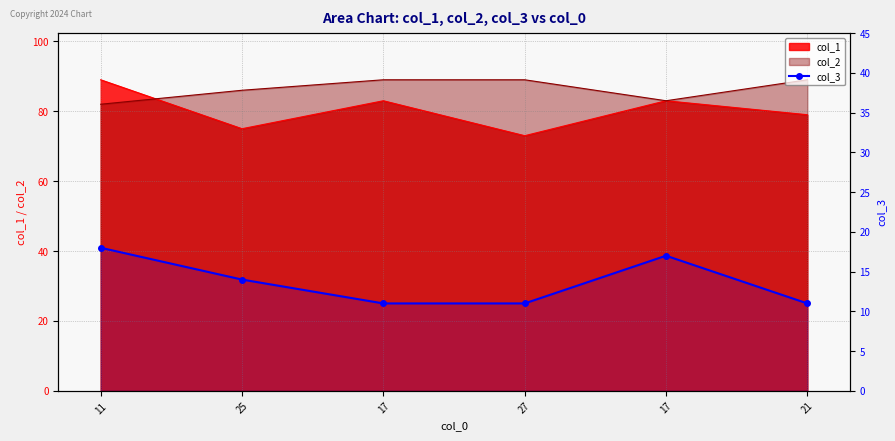

Is it true that the value at 21 is 11?

True